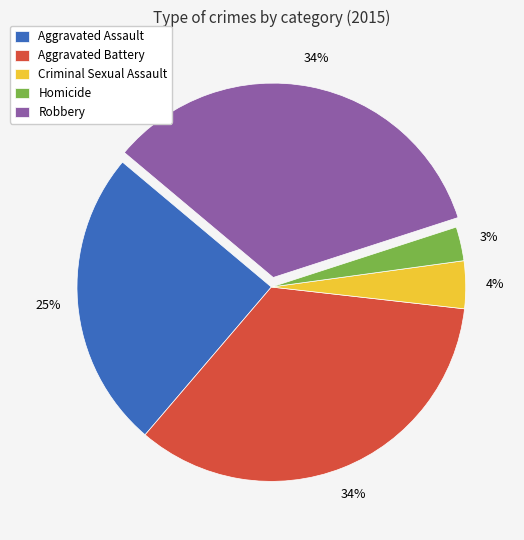

Between Homicide and Robbery, which is larger?

Robbery